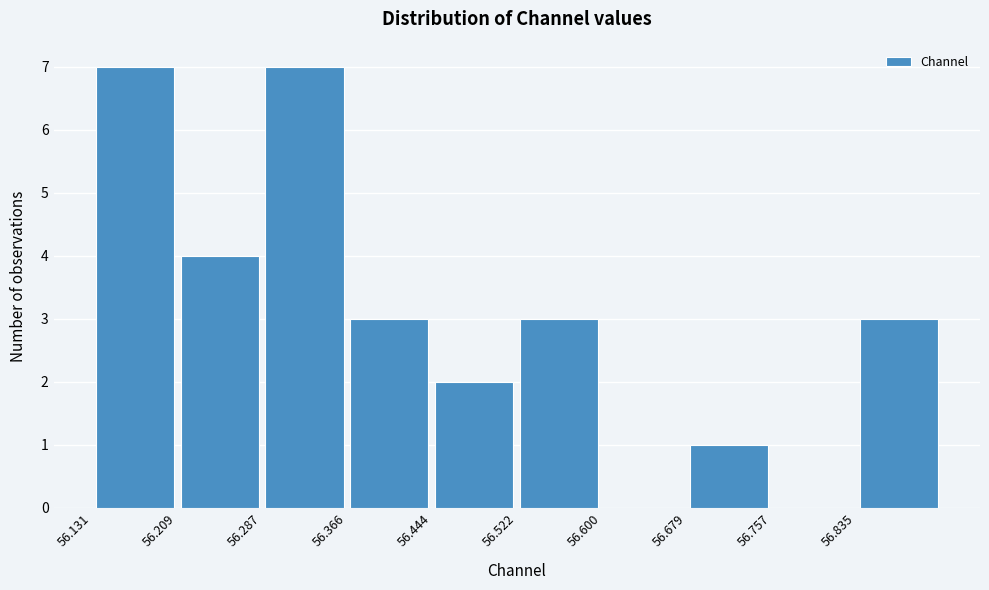

Reading left to right, transcribe this chart: for each bar, give the range it covers on the x-axis and its height. Neither the bar edges nor the heights are printed on the chart, so give them approximately, as read against the axes.

56.13 to 56.21: 7
56.21 to 56.29: 4
56.29 to 56.37: 7
56.37 to 56.44: 3
56.44 to 56.52: 2
56.52 to 56.60: 3
56.60 to 56.68: 0
56.68 to 56.76: 1
56.76 to 56.84: 0
56.84 to 56.91: 3